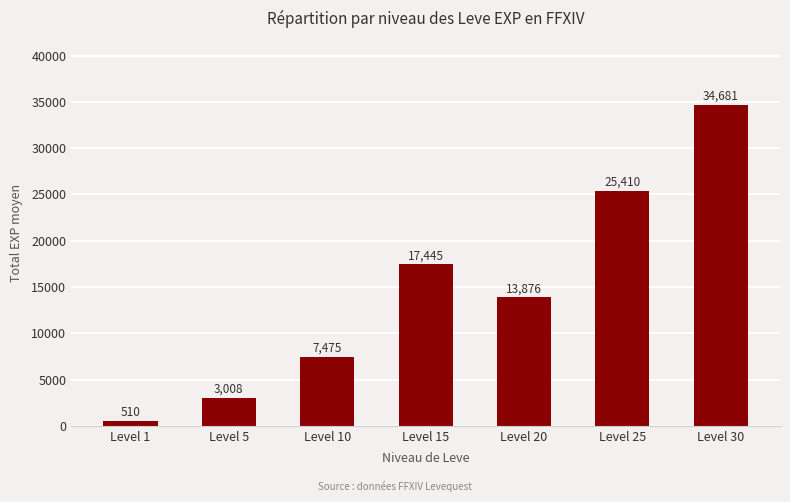

List the labels in order of value, smallest first.

Level 1, Level 5, Level 10, Level 20, Level 15, Level 25, Level 30